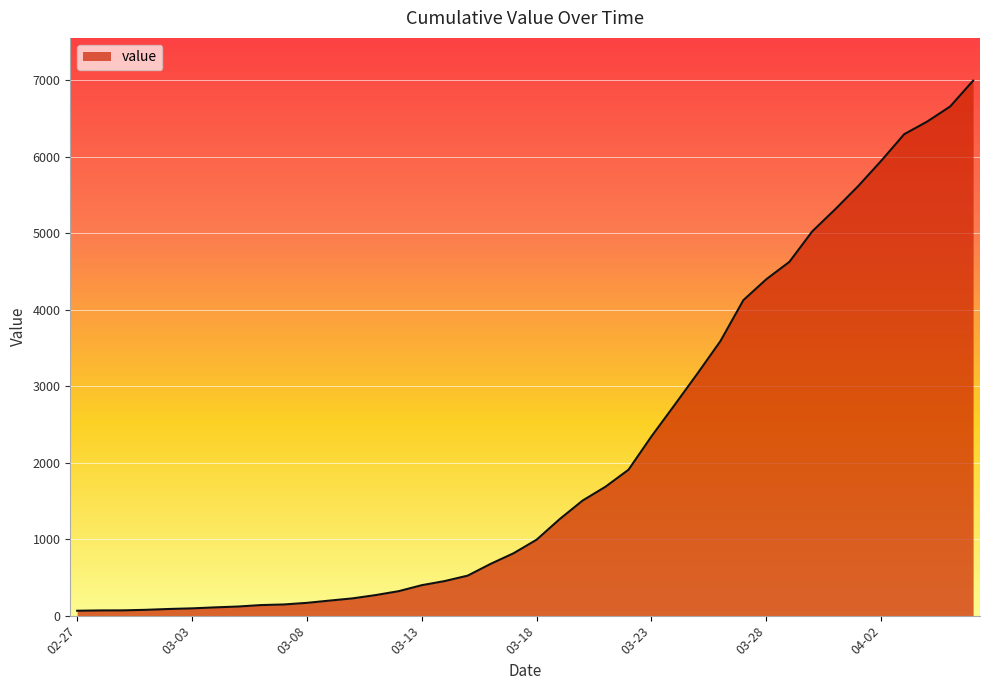

What is the difference between the maximum and minimum values?

6931